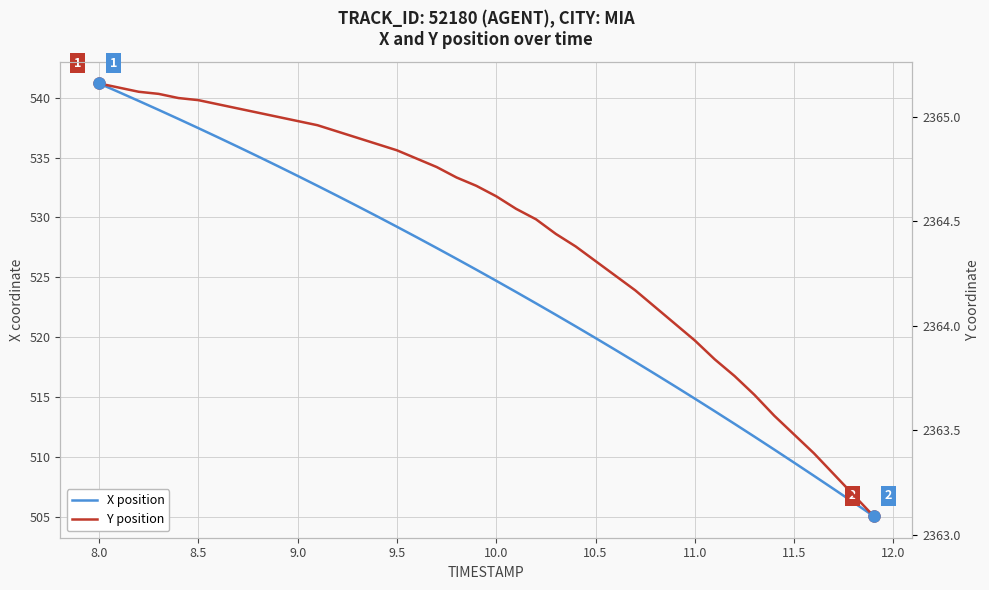

The value of X position at 16 is 909.5. True or false?

False